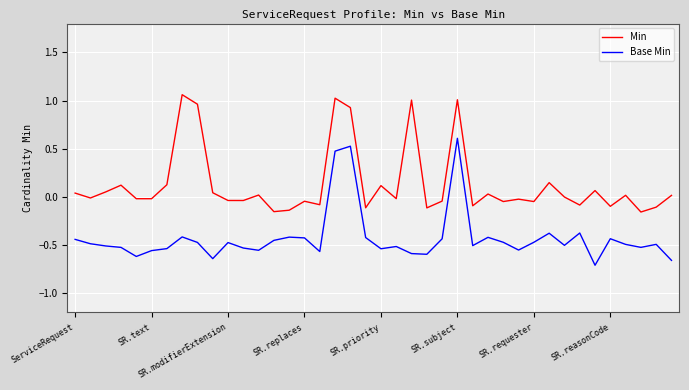

Which series has the largest total across all categories?

Min